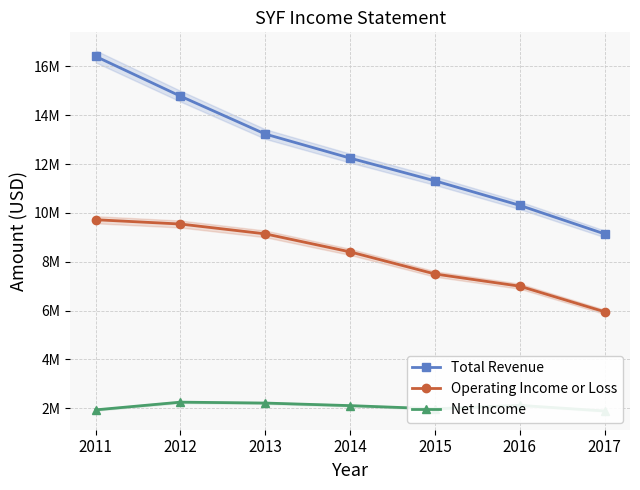

What is the total value across all series at 2015?

20791000